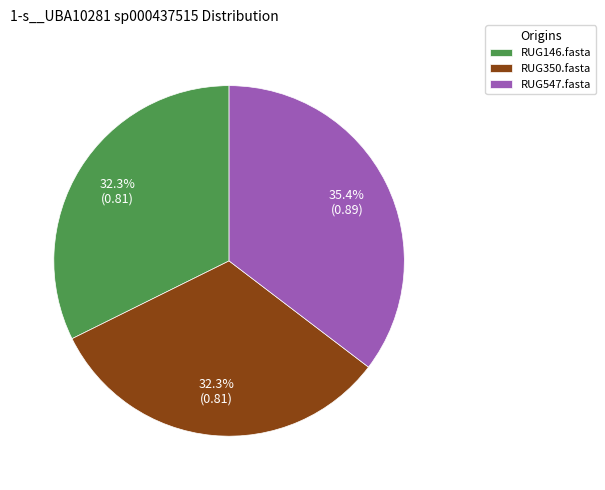

Combined, what portion of the pie is RUG146.fasta and RUG547.fasta?

67.7%